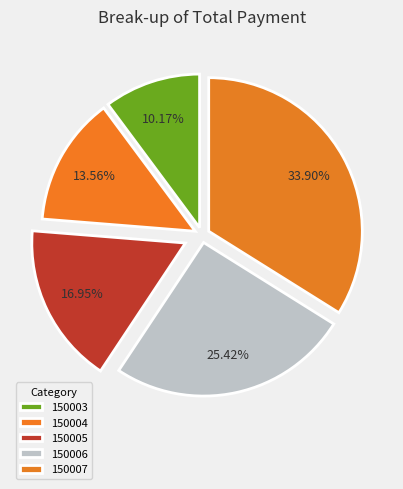

Is there a majority slice in this chart?

No